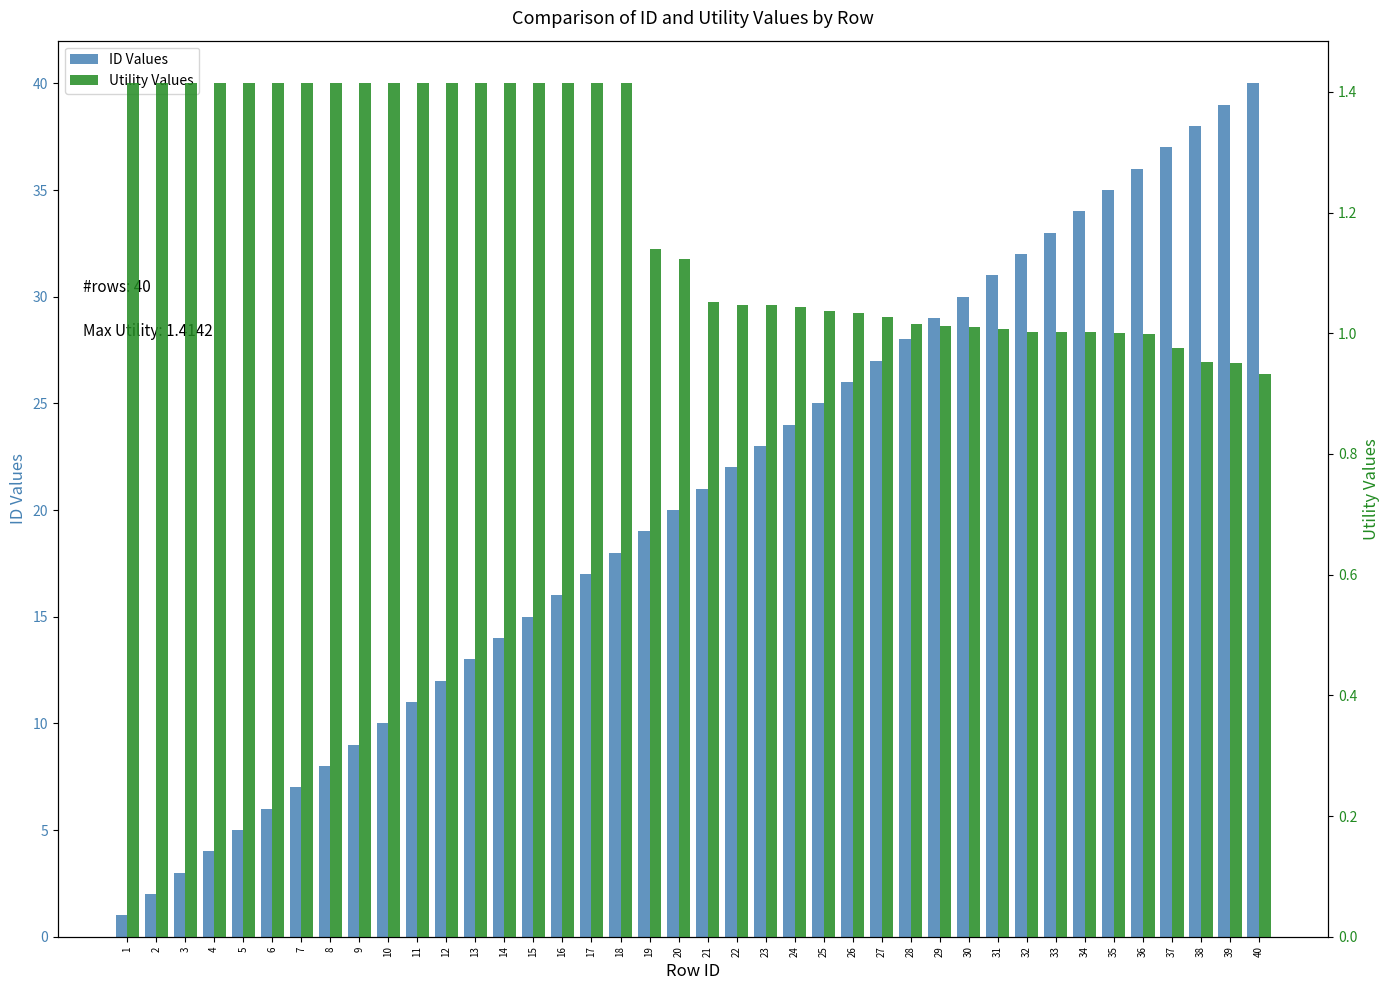

Which series has the largest range (max minus min)?

ID Values